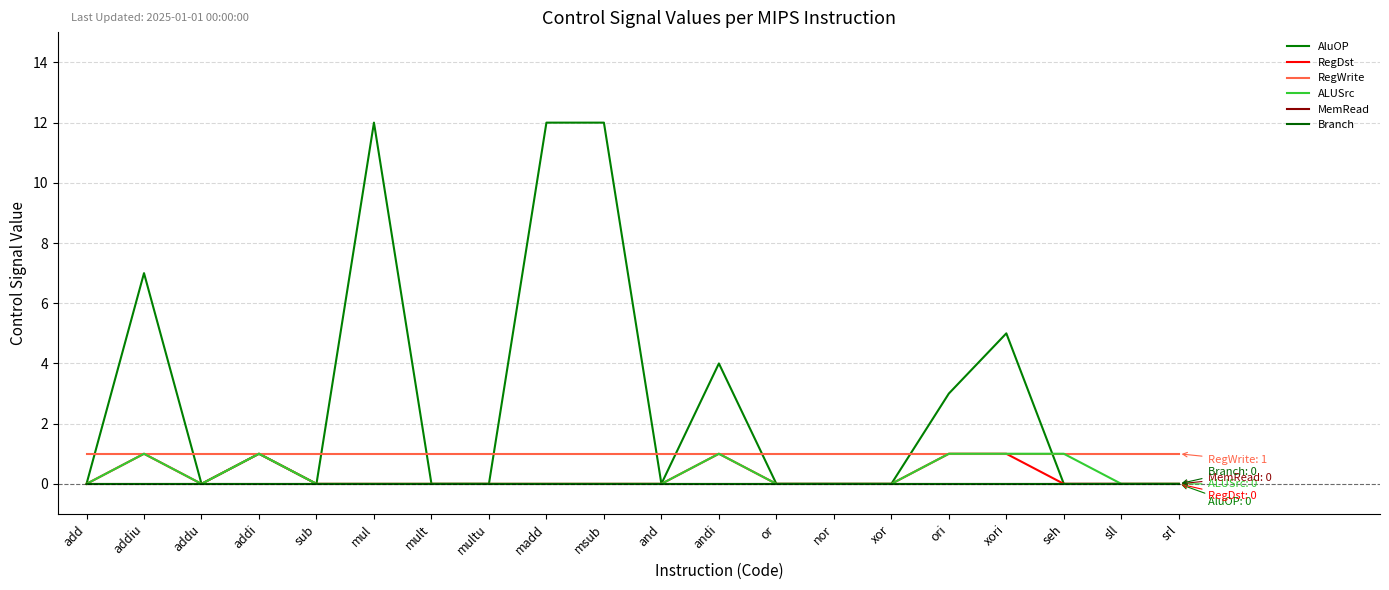

Between ori and xori, which is larger?

xori